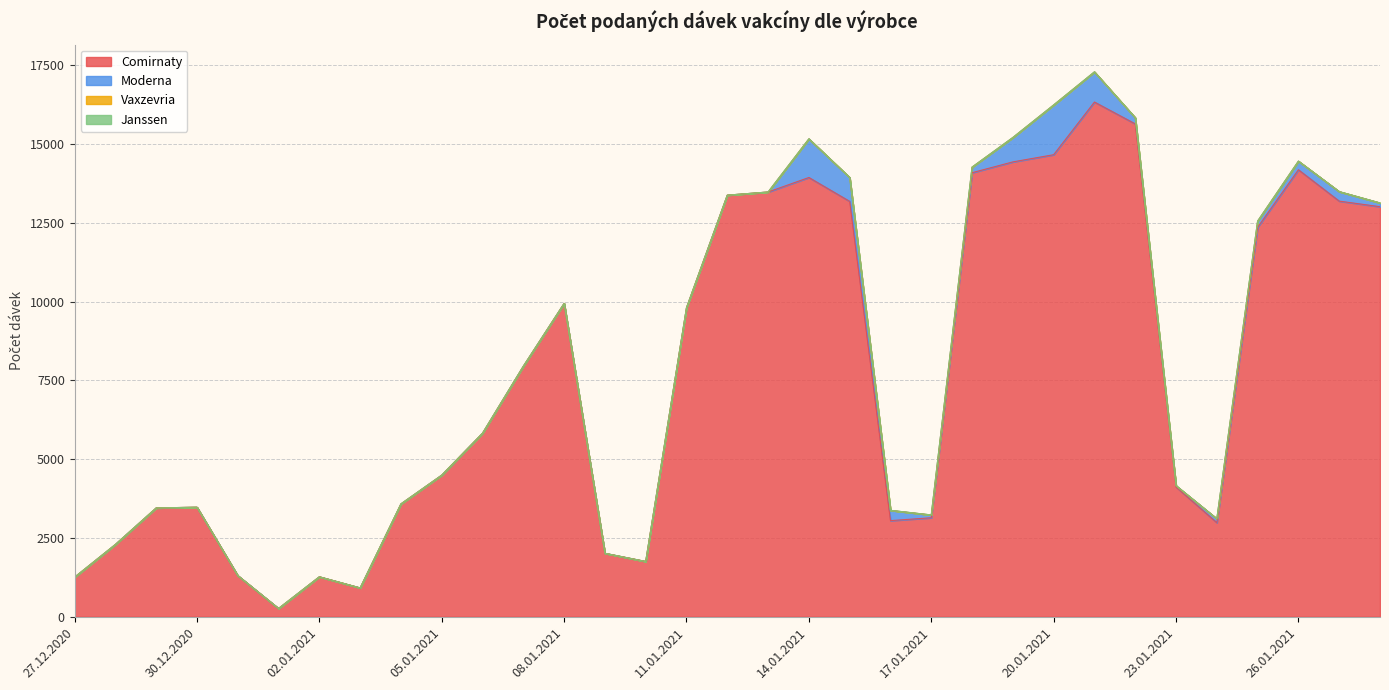

What is the label of the 21st point from the left?

16.01.2021